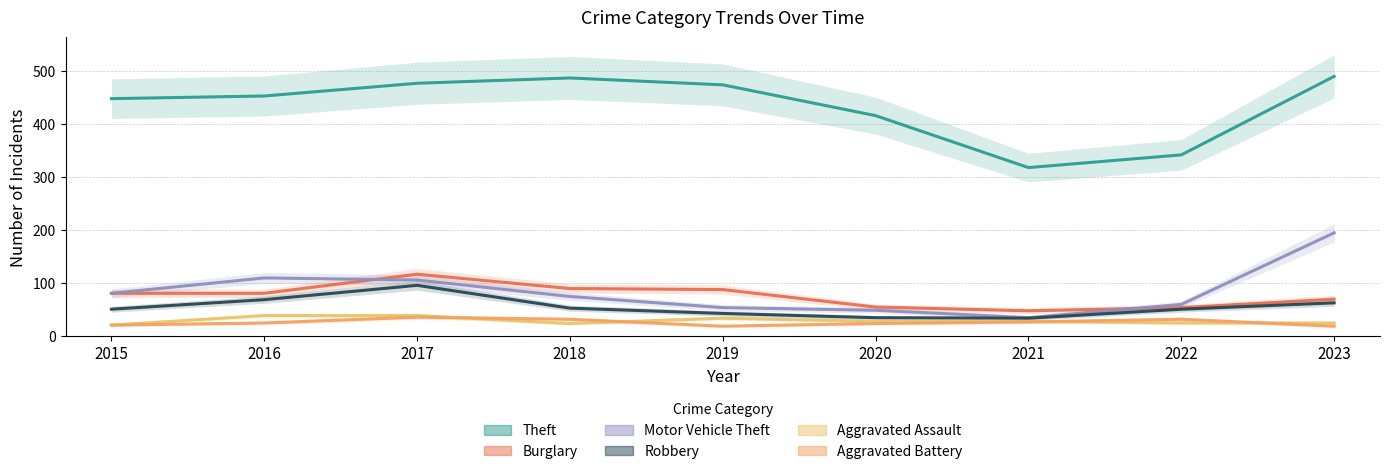

What is the sum of all Aggravated Assault values?

263